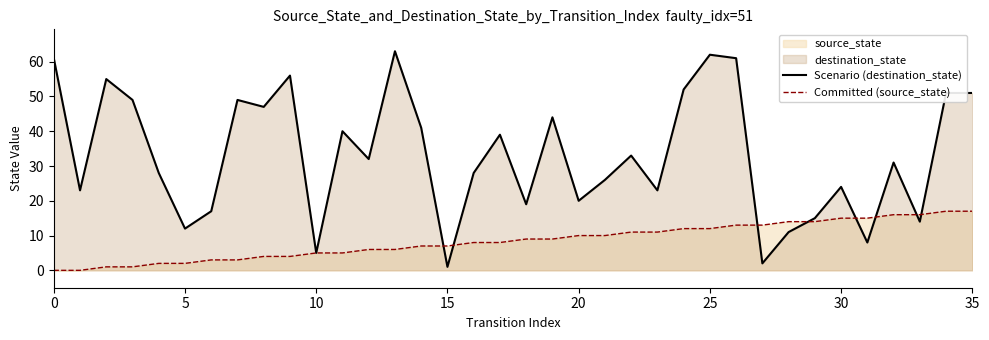

How many categories are shown in the chart?

36